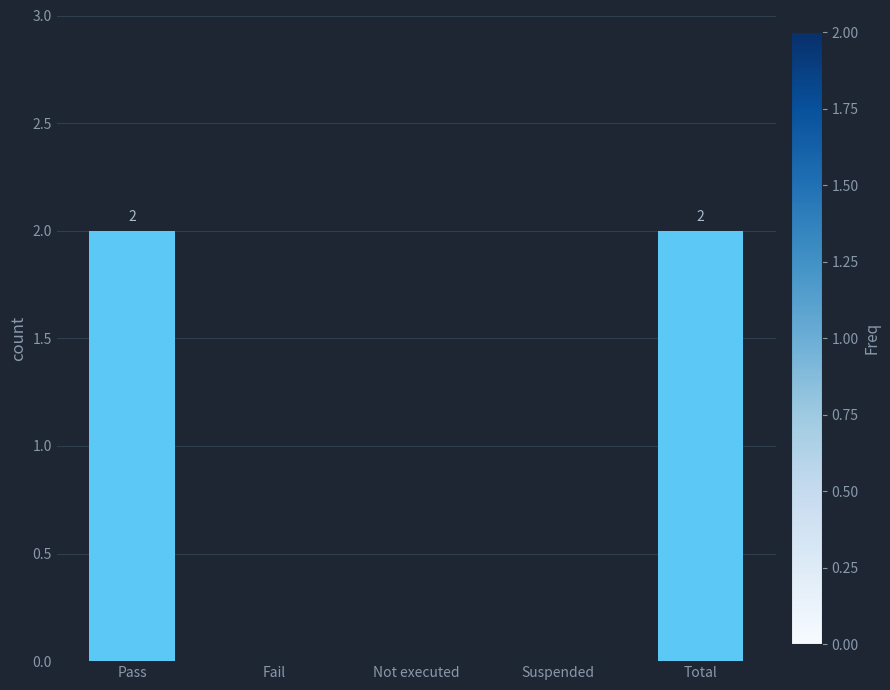

Reading left to right, transcribe all the data shown in this chart.

Pass=2	Fail=0	Not executed=0	Suspended=0	Total=2